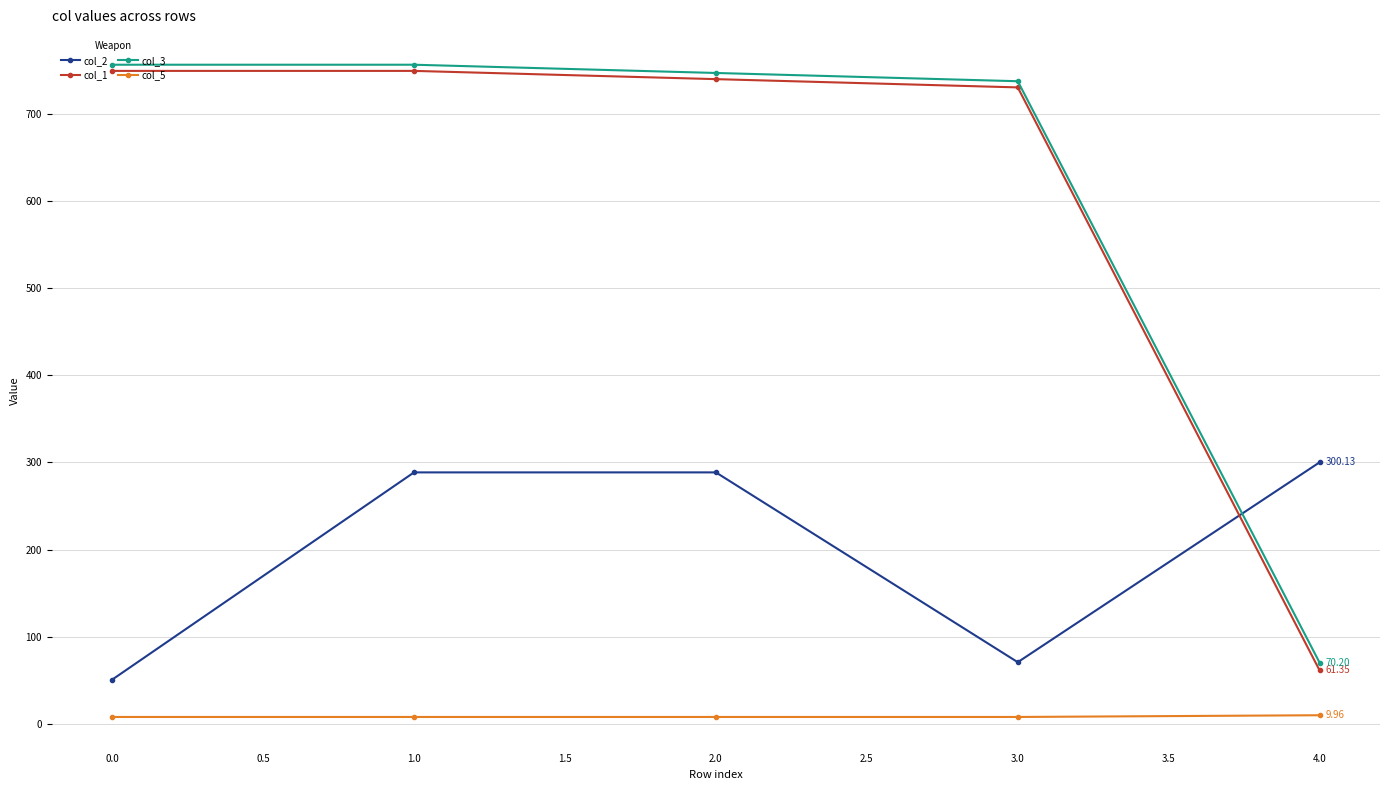

Which series has the widest spread of values?

col_1